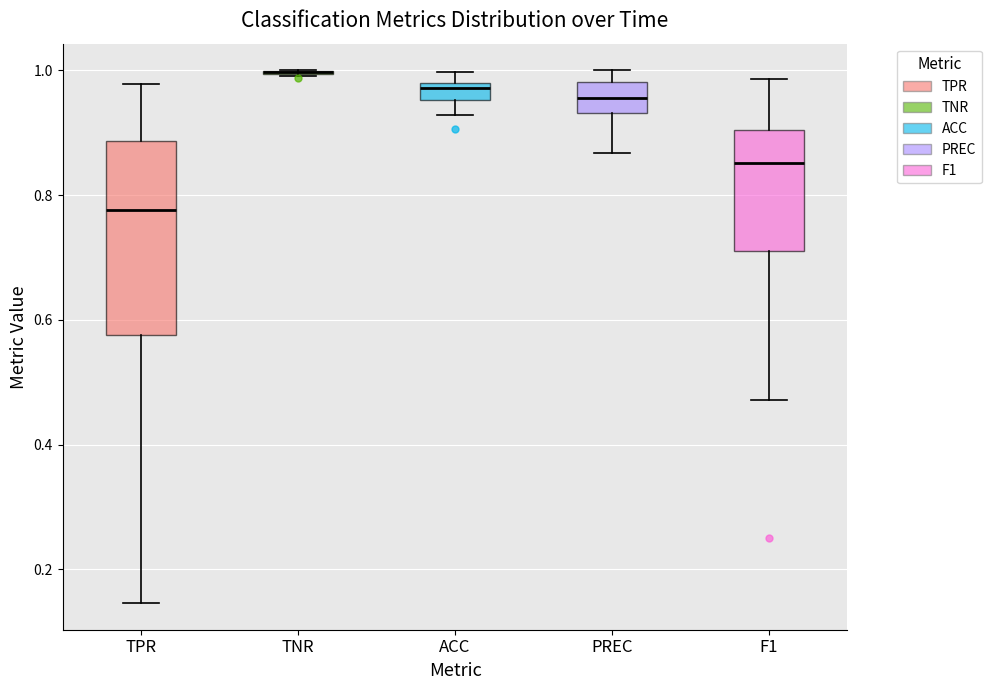

Where is the upper edge of the box for ACC on the y-axis? The values are not printed on the chart, so give them approximately, as read against the axis.

0.98